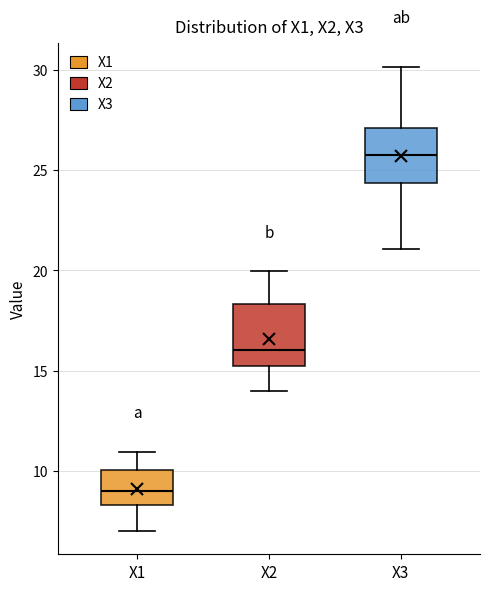

Reading left to right, read every box against the y-axis: the position of its median line, the range the box covers, and the ends of its whiskers. The values are not printed on the chart, so give them approximately, as read against the axis.

X1: median 9.0, box 8.5 to 10.0, whiskers 7.0 to 11.0
X2: median 16.0, box 15.0 to 18.5, whiskers 14.0 to 20.0
X3: median 26.0, box 24.5 to 27.0, whiskers 21.0 to 30.0